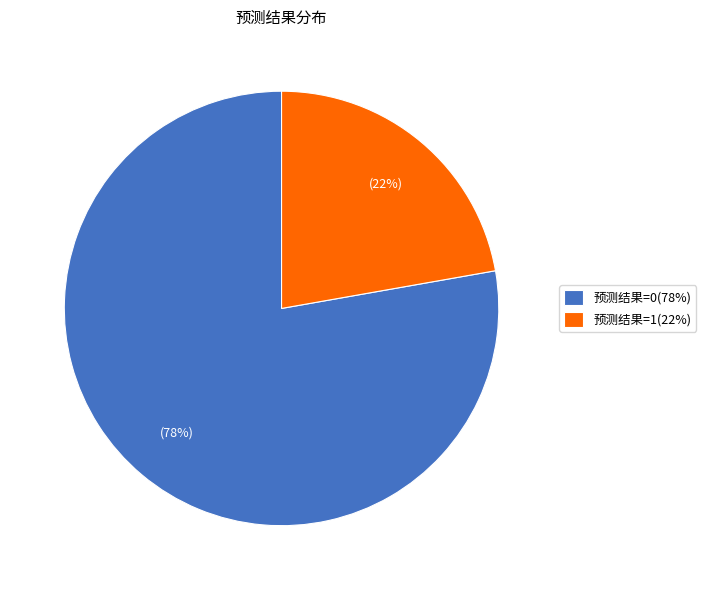

How many segments does this pie chart have?

2